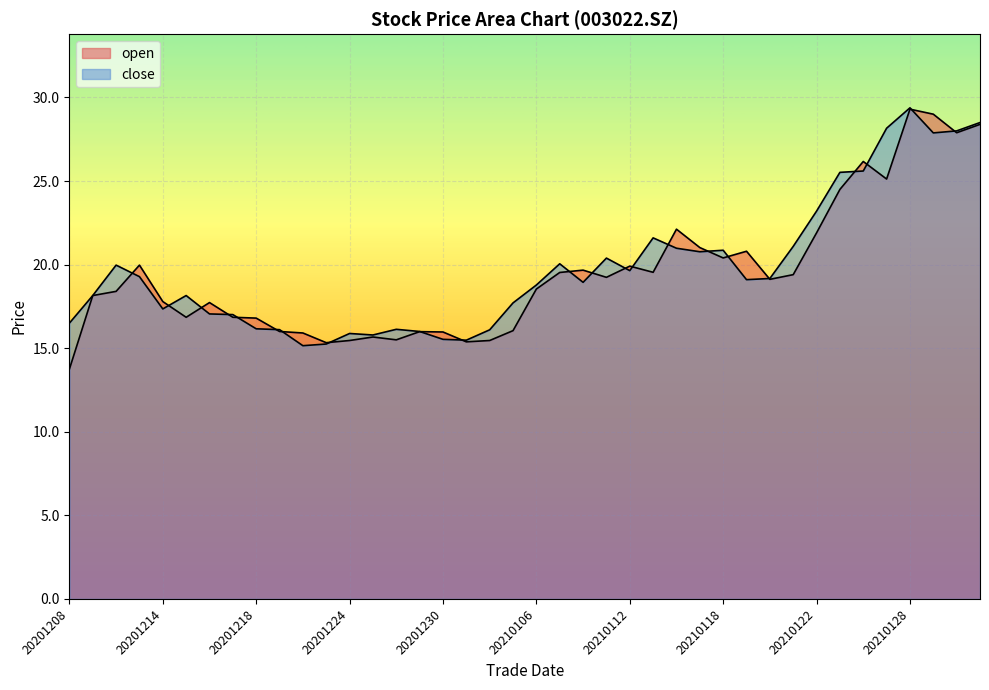

Reading right to left, extract all data points from this chart.

open: 28.4	27.9	29.0	29.3	25.1	26.2	24.5	21.9	19.4	19.1	20.8	20.4	21.0	22.1	19.5	19.9	19.2	19.7	19.5	18.5	16.1	15.5	15.4	16.0	16.0	15.5	15.7	15.5	15.3	15.9	16.0	16.8	16.9	17.7	16.9	17.8	20.0	18.4	18.1	13.8
close: 28.5	28.0	27.9	29.4	28.2	25.6	25.5	23.2	21.1	19.2	19.1	20.9	20.8	21.0	21.6	19.6	20.4	18.9	20.1	18.8	17.7	16.1	15.5	15.5	16.0	16.1	15.8	15.9	15.2	15.2	16.1	16.2	17.0	17.1	18.1	17.4	19.3	20.0	18.1	16.5